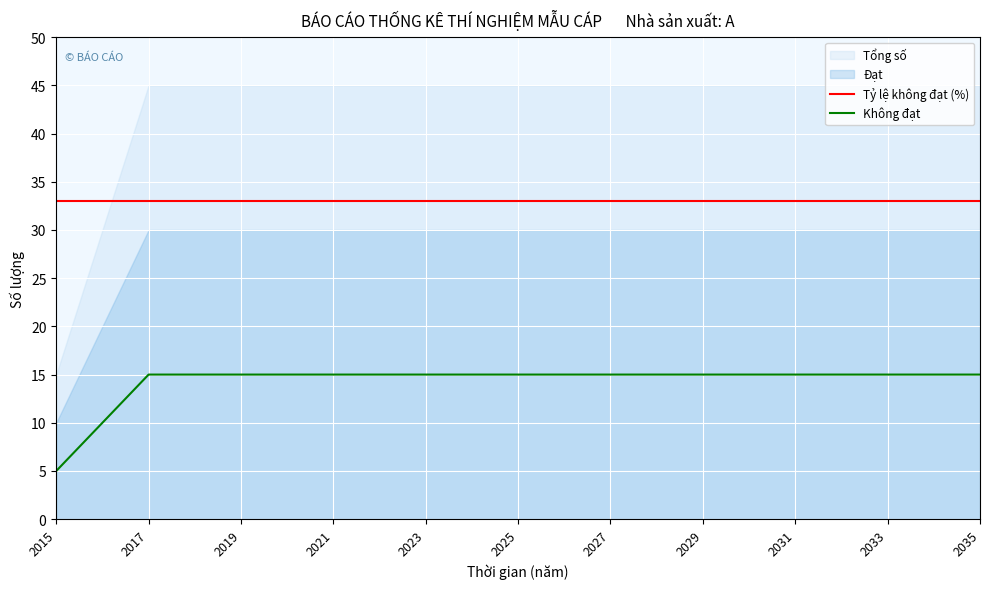

True or false: Tỷ lệ không đạt (%) has a value of 33 at 2029.

True